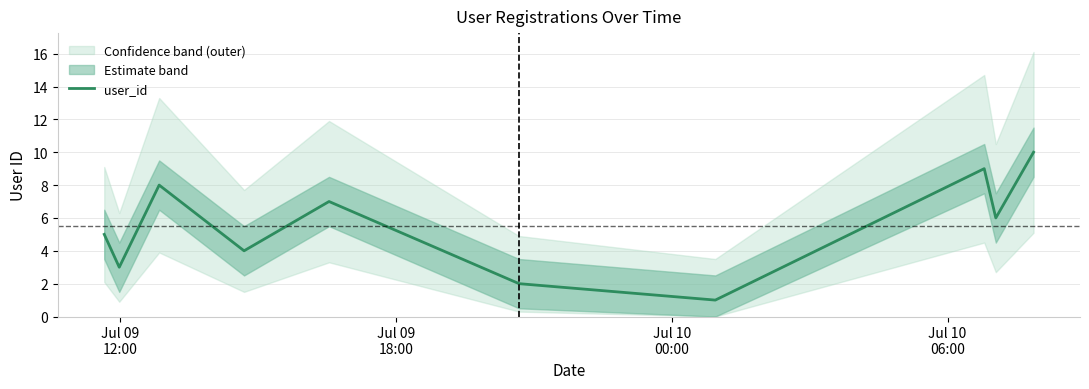

What is the value of the 2nd point from the left?

3